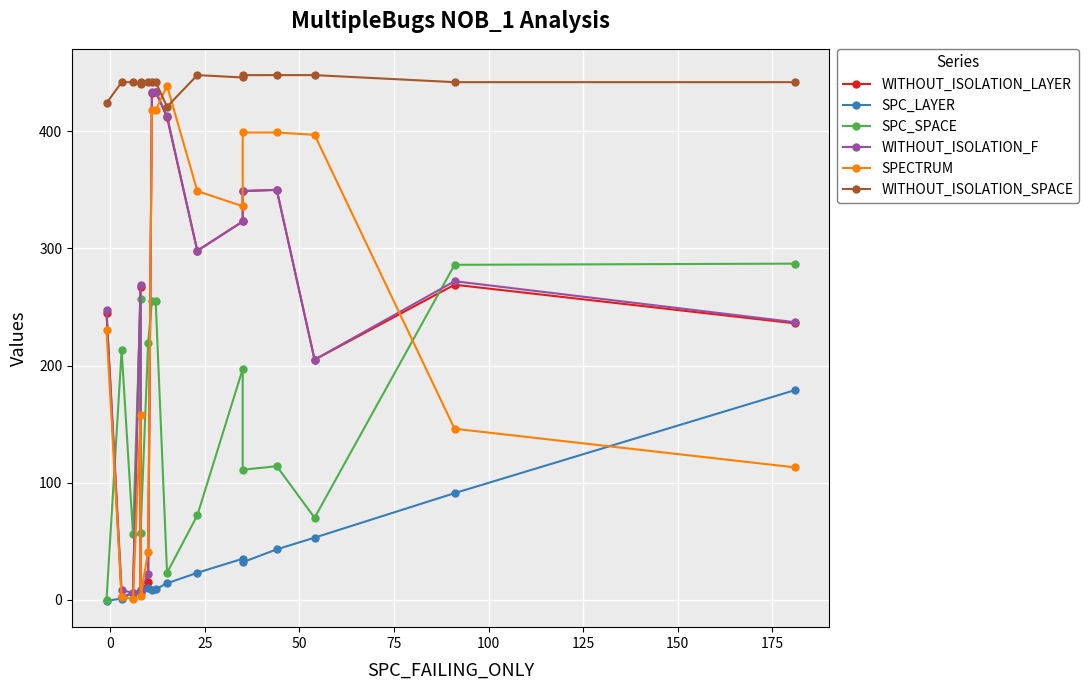

What is the difference between the maximum and minimum values in the WITHOUT_ISOLATION_LAYER series?

432